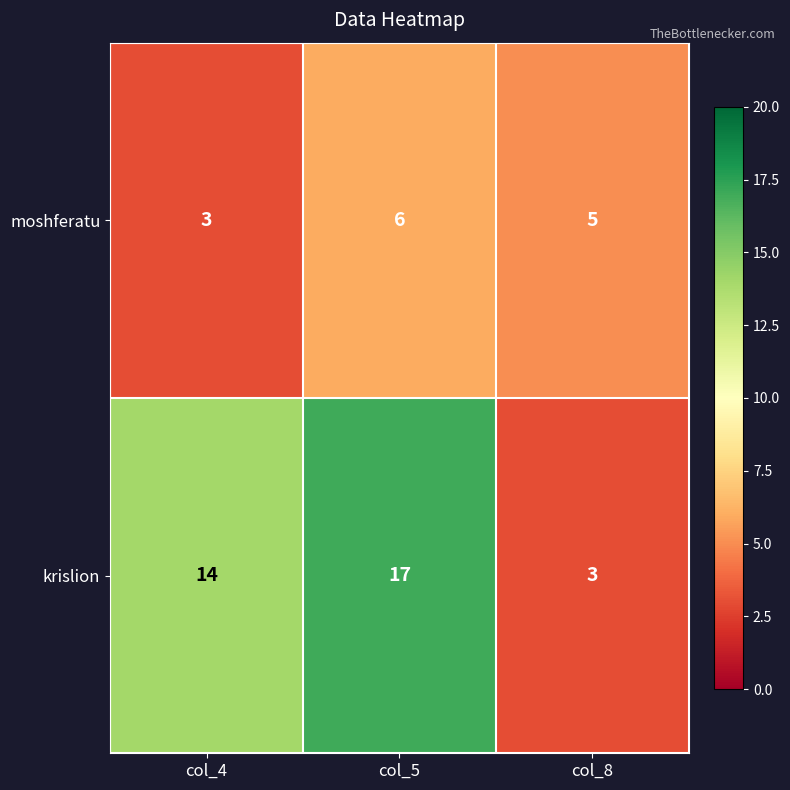

At col_4, list the series in order from smallest to largest.

moshferatu, krislion